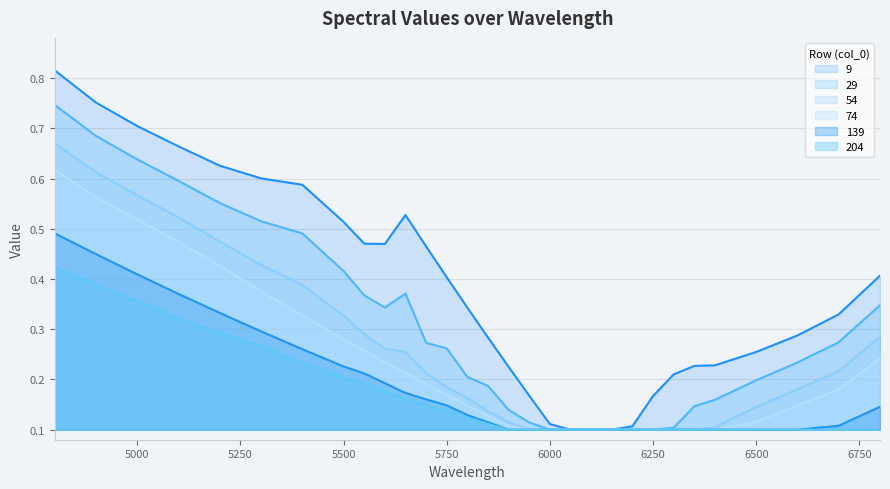

What is the maximum value shown in the chart?

0.8